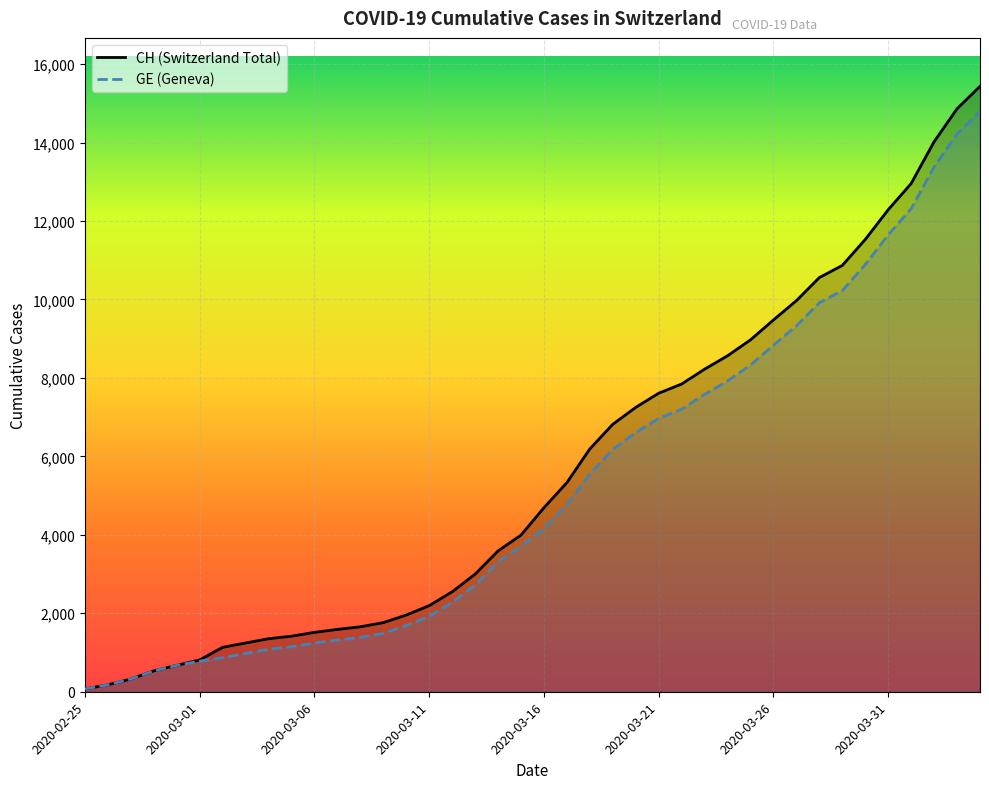

What is the difference between the highest and lowest values at 2020-03-21?

642